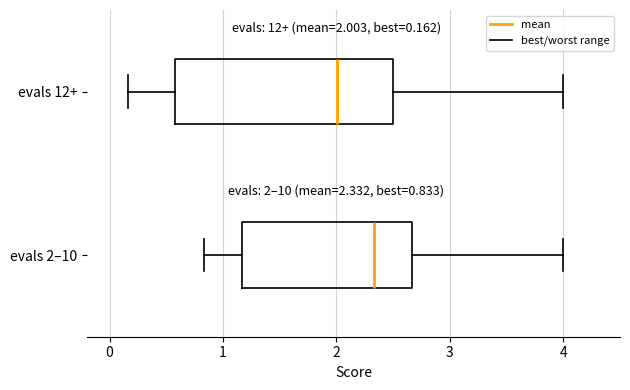

Which box has the furthest to the right median line?

evals 2–10